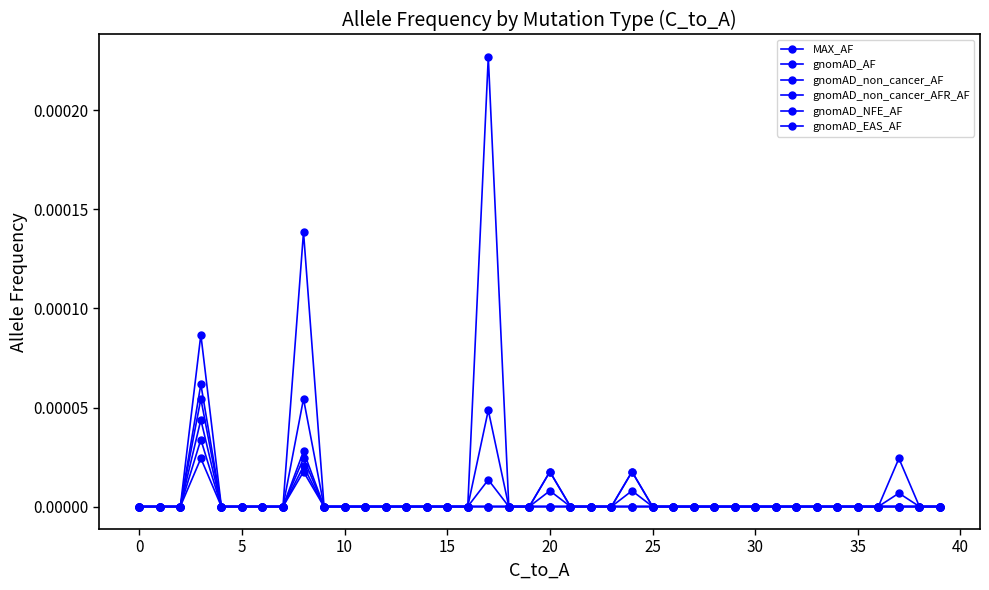

Count the number of data series in this chart.

6